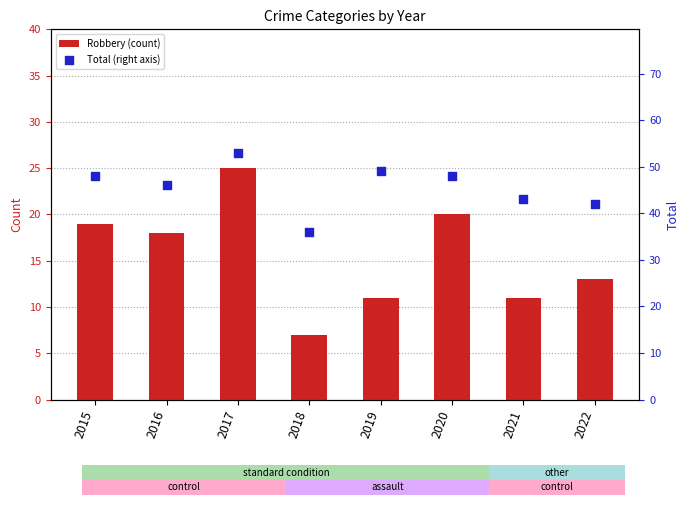

Which series contains the lowest Y value?

Robbery (count)